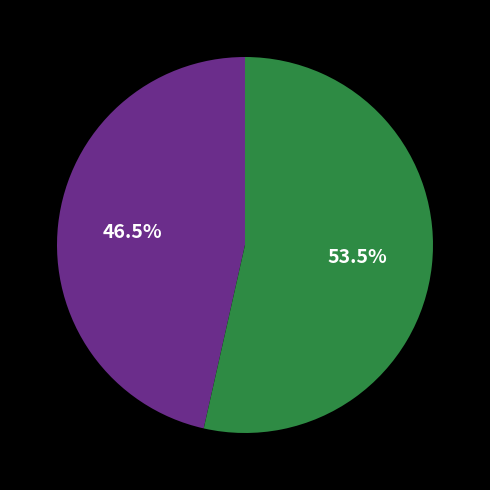

Does any single category account for the majority?

Yes